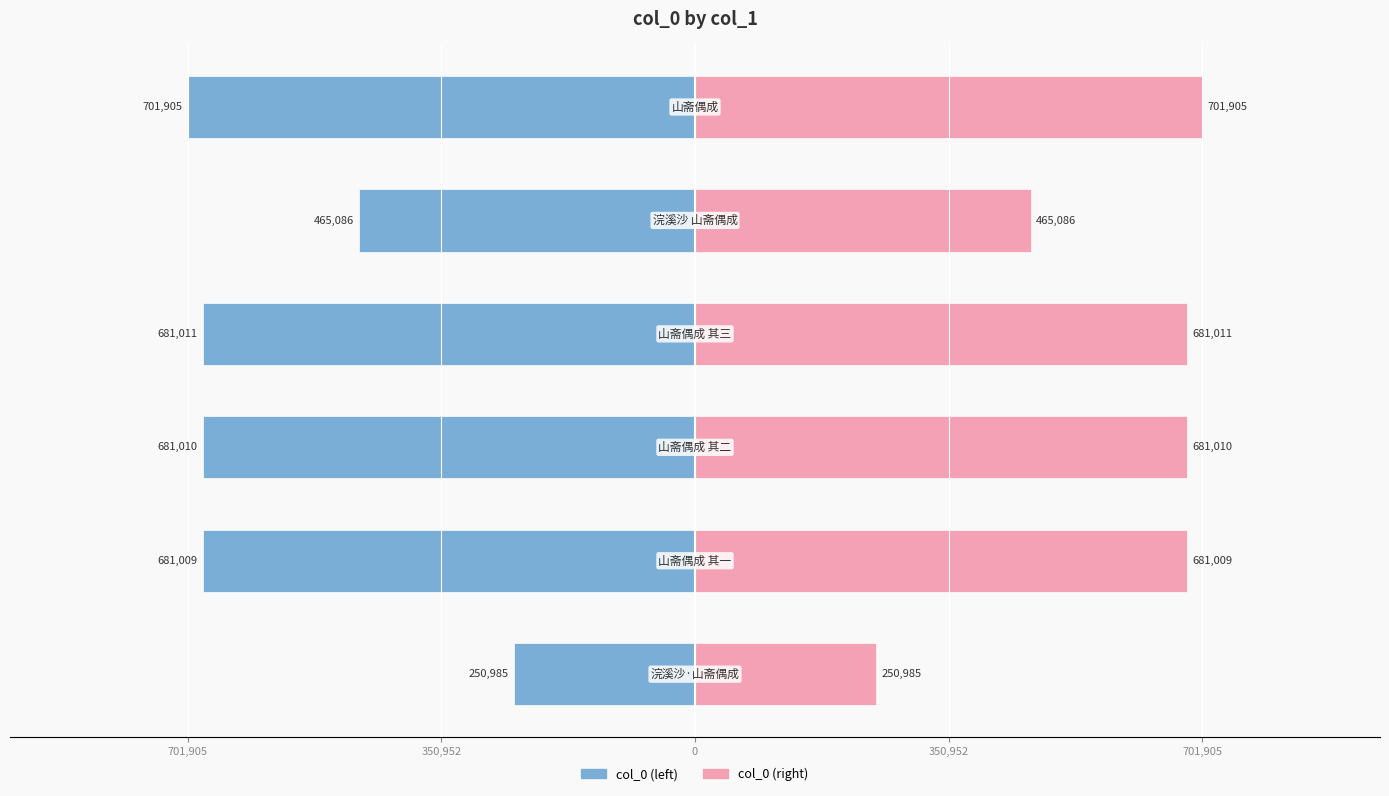

How many values in the col_0 (left) series exceed -681009?

2